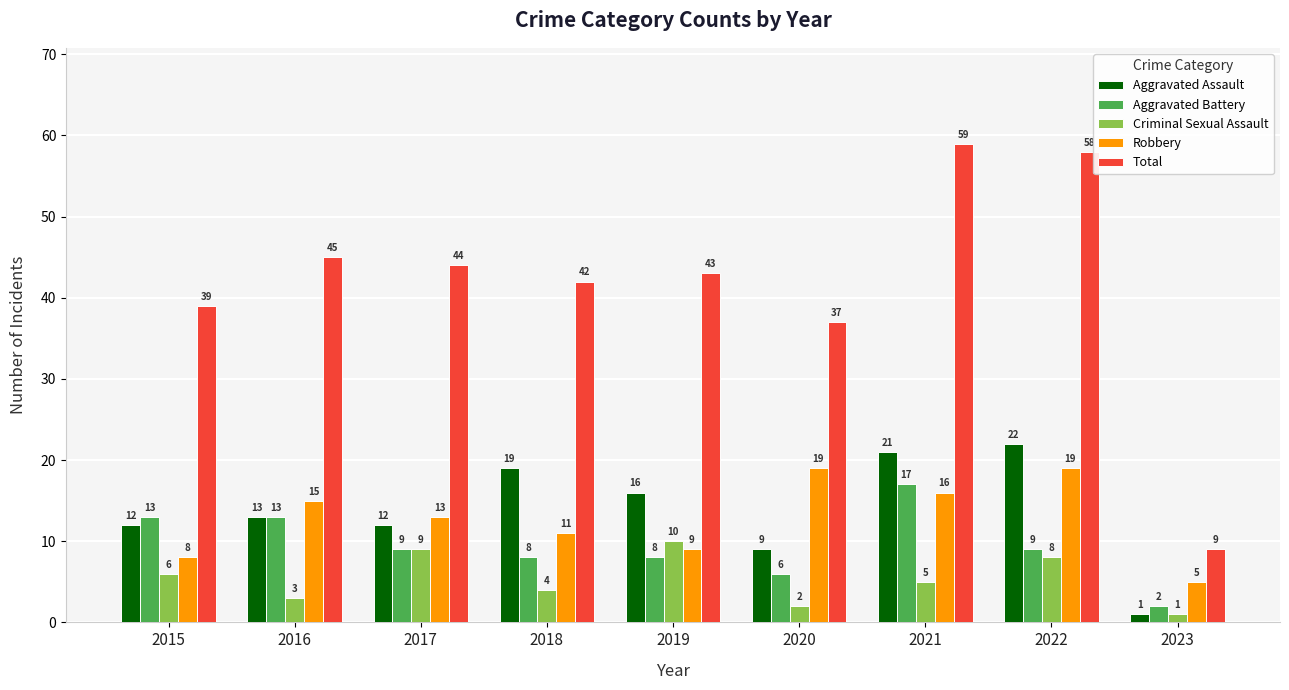

What is the difference between the maximum and second lowest values in the Aggravated Battery series?

11